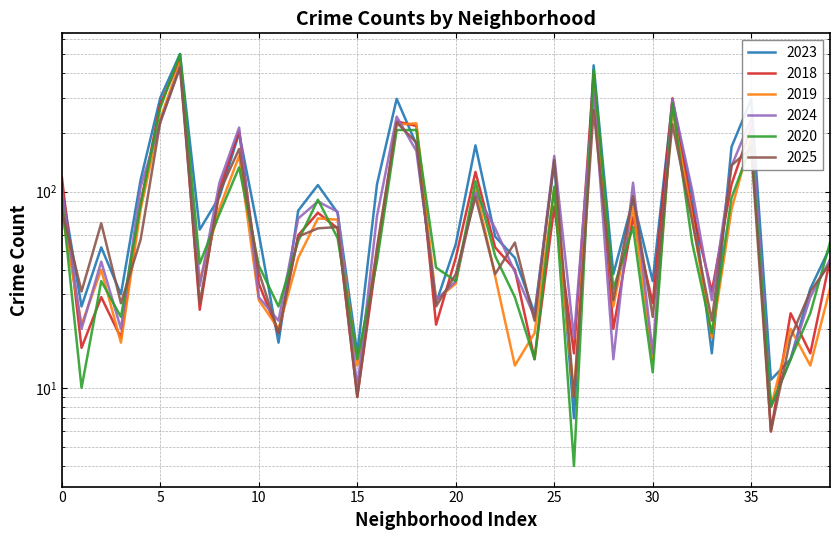

List the series in order of their peak value, highest first.

2023, 2020, 2018, 2019, 2024, 2025